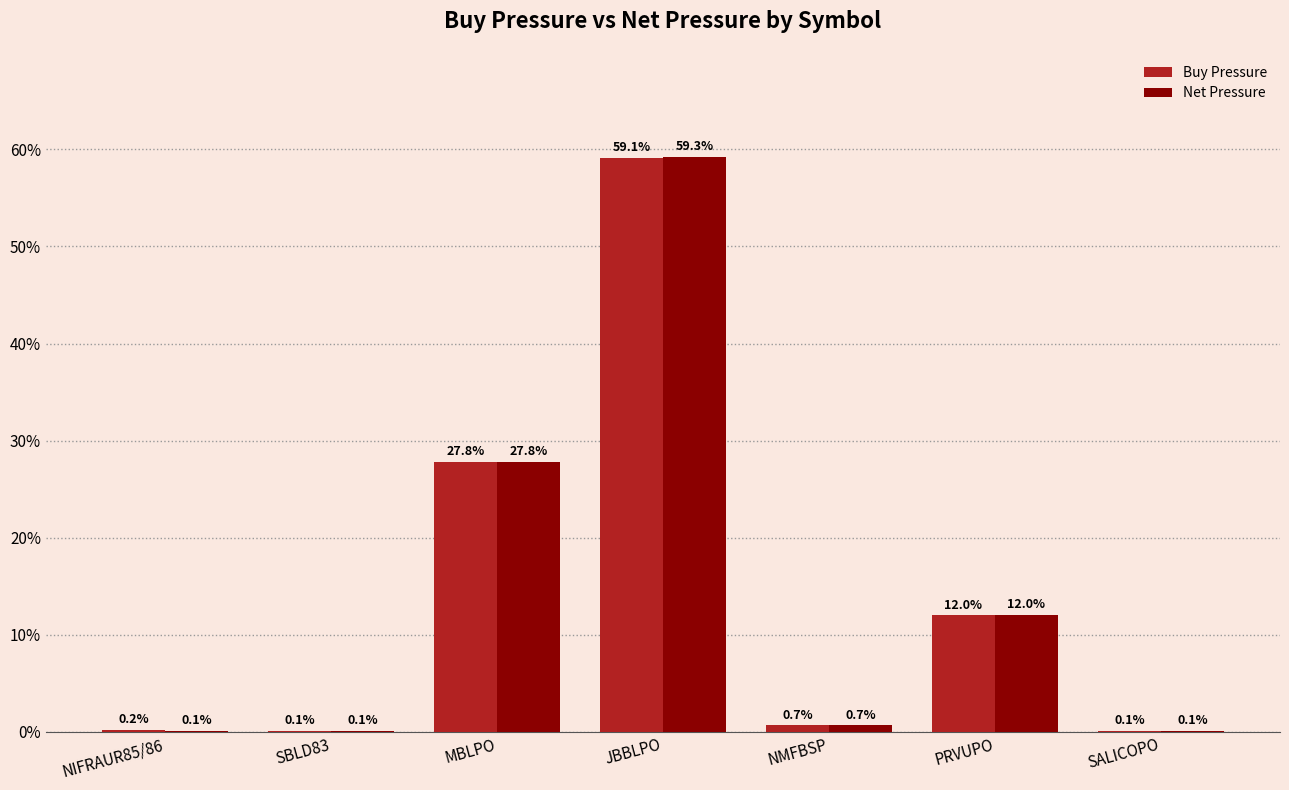

Reading left to right, extract all data points from this chart.

Buy Pressure: 0.2	0.1	27.8	59.1	0.7	12.0	0.1
Net Pressure: 0.1	0.1	27.8	59.3	0.7	12.0	0.1